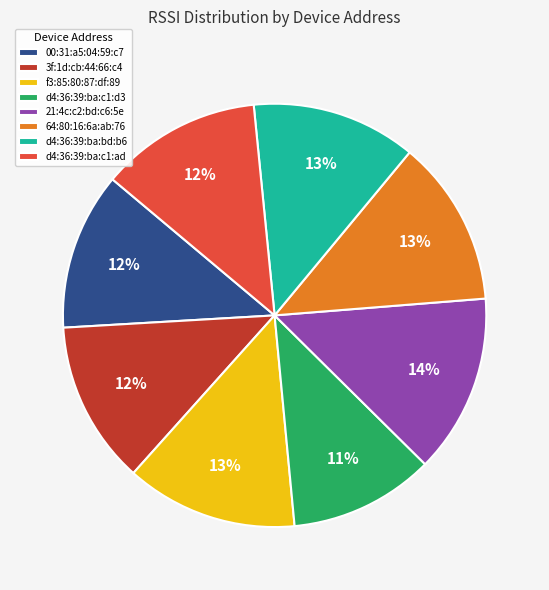

What percentage is the d4:36:39:ba:c1:d3 slice, to the nearest percent?

11%